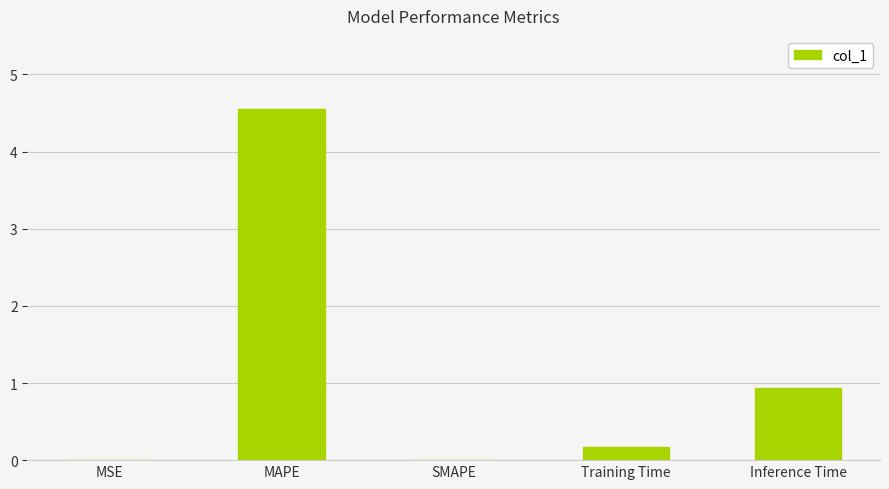

What is the ratio of the value at Inference Time to the value at MAPE?

0.2